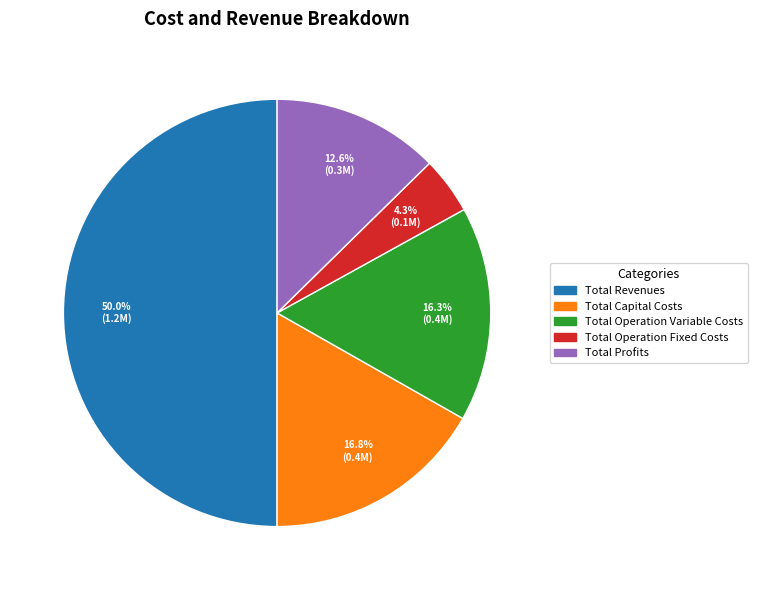

To the nearest percent, what is the average slice percentage?

20%